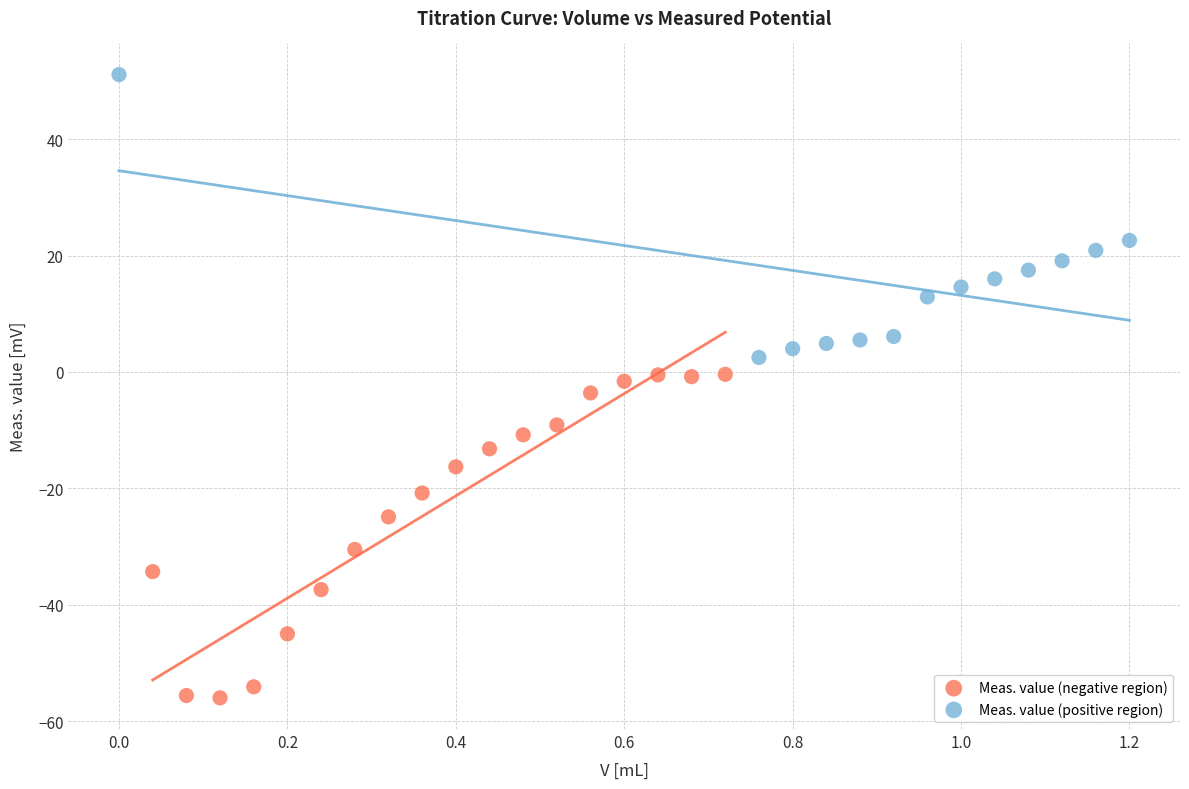

Which series has the largest Y range (max minus min)?

Meas. value (negative region)